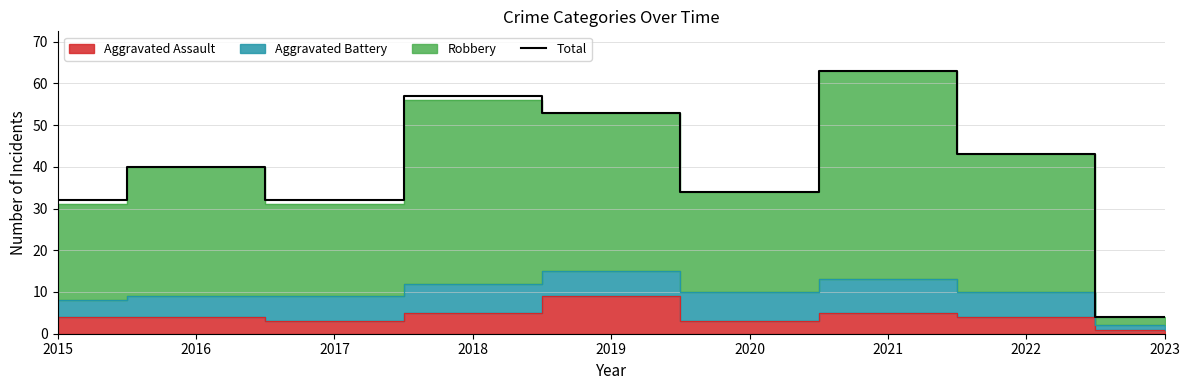

What is the sum of the values at 2023 and 2021?

67